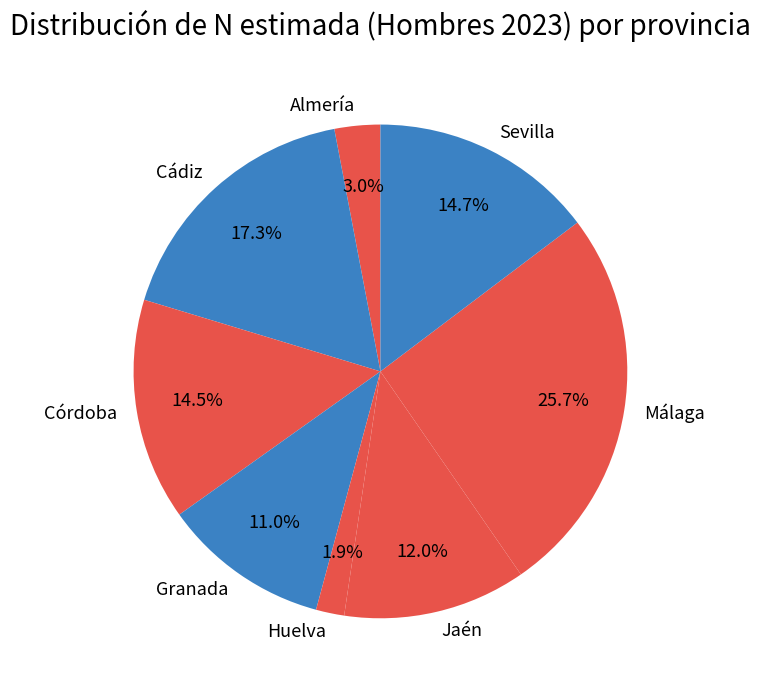

Which category has the biggest portion of the pie?

Málaga